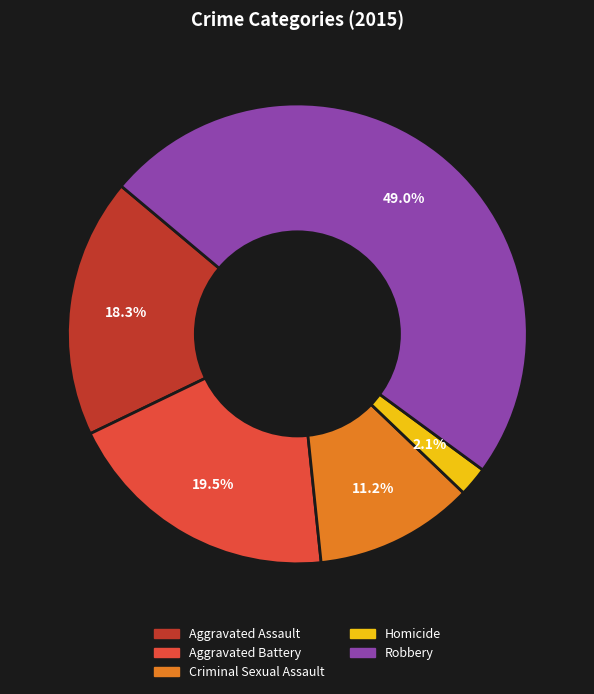

What portion of the pie excludes Aggravated Battery?

80.5%